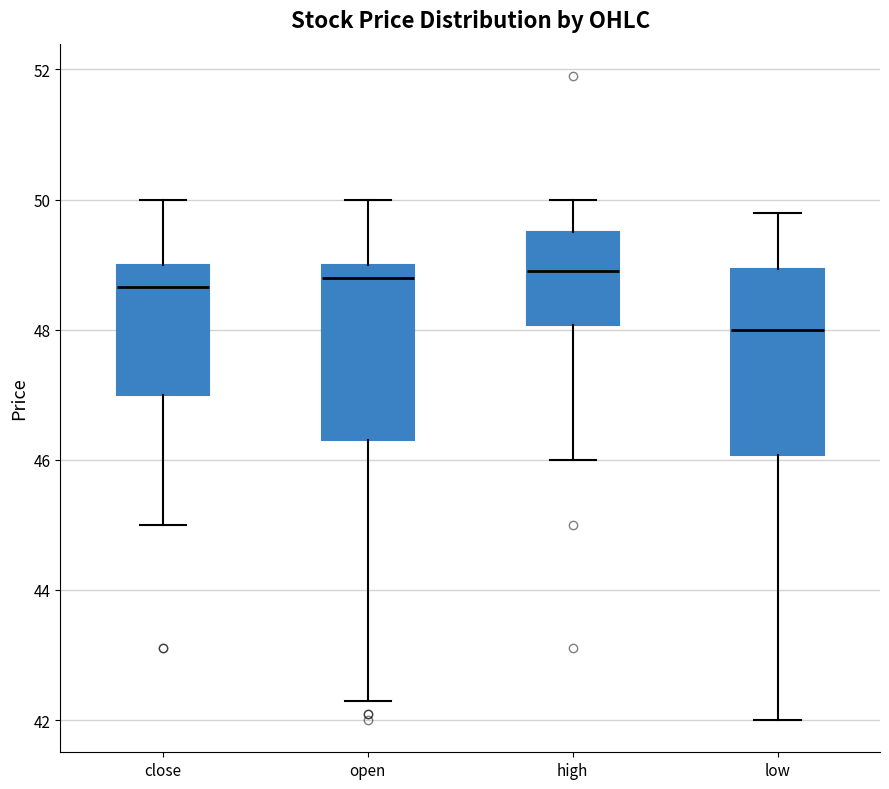

Where does the upper whisker of the box for close end on the y-axis? The values are not printed on the chart, so give them approximately, as read against the axis.

50.0